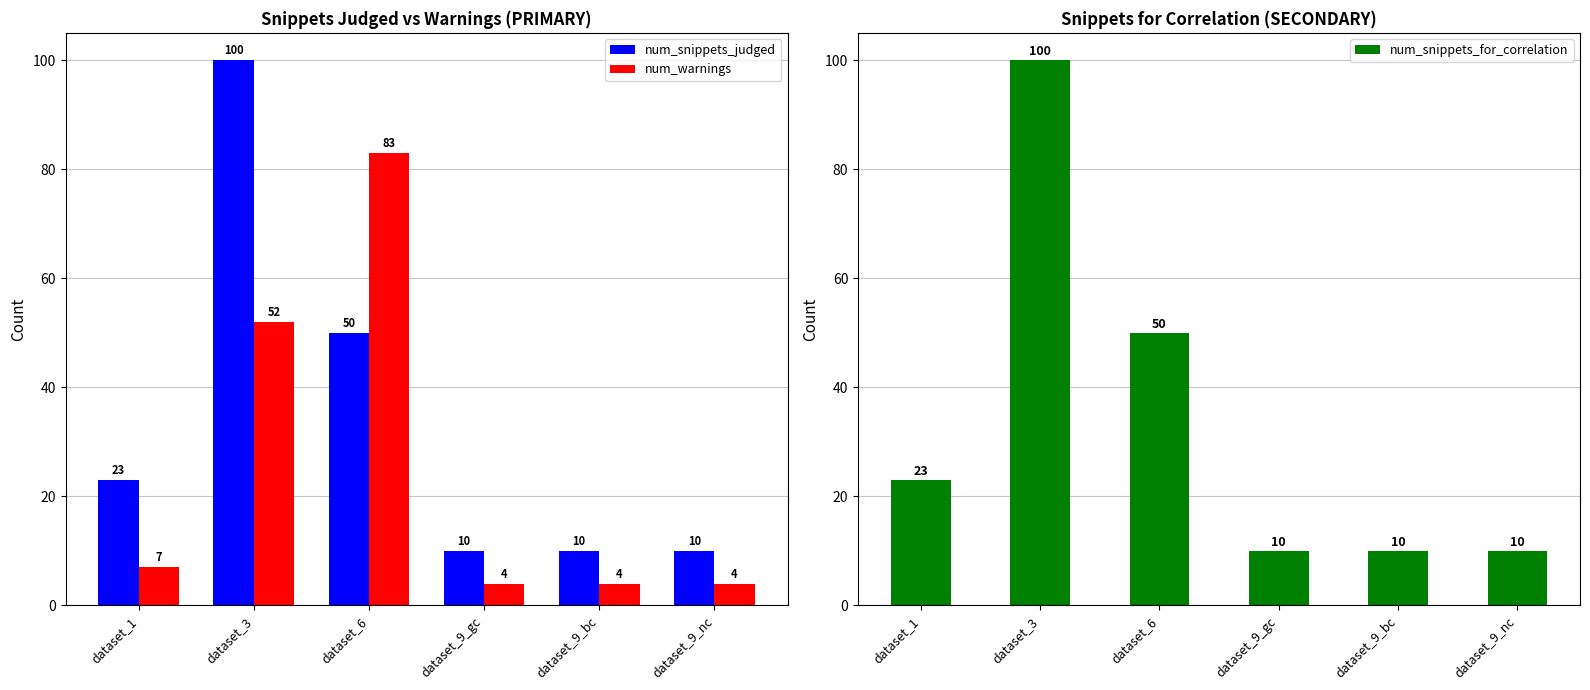

Rank the series at dataset_9_bc from lowest to highest value.

num_warnings, num_snippets_judged, num_snippets_for_correlation